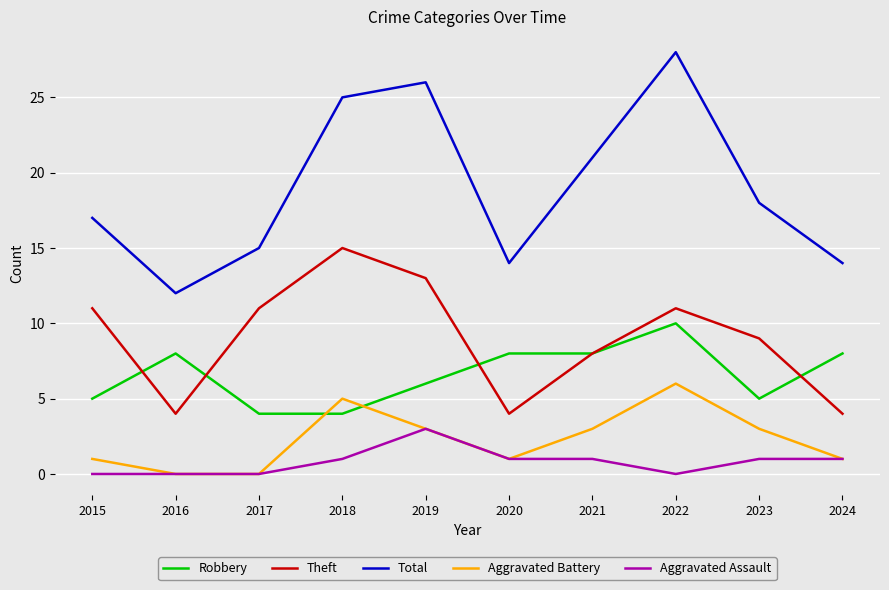

Which series has the largest range (max minus min)?

Total